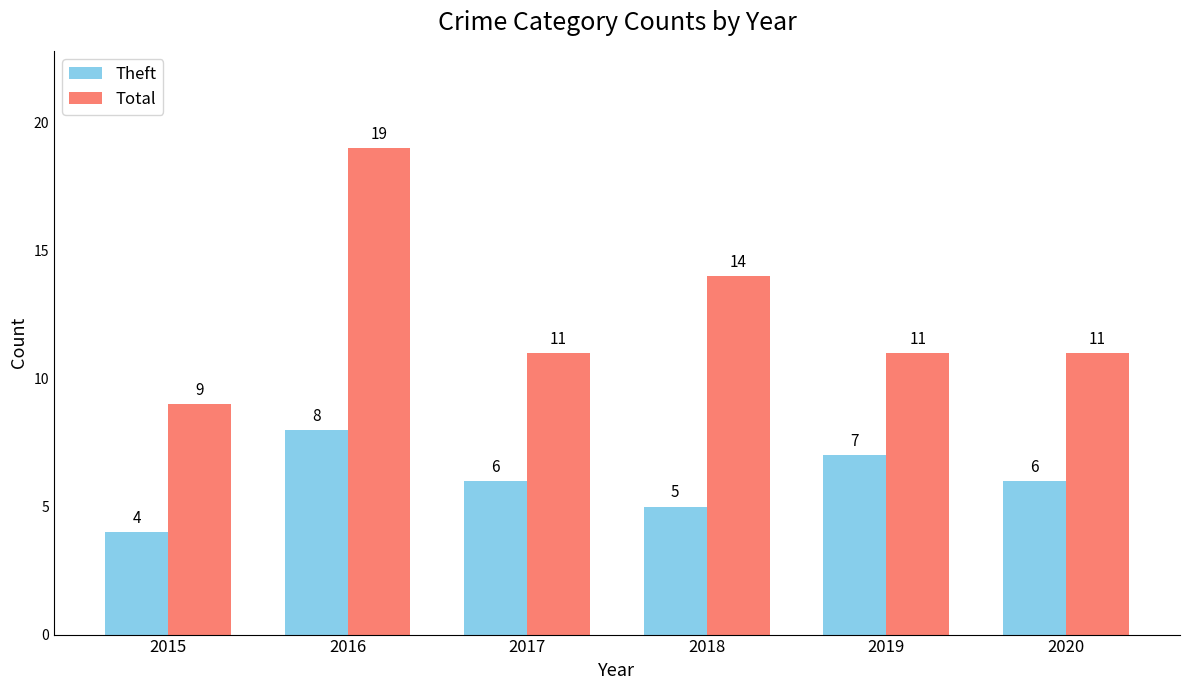

Read the Total value at 2016, to the nearest 10.

20